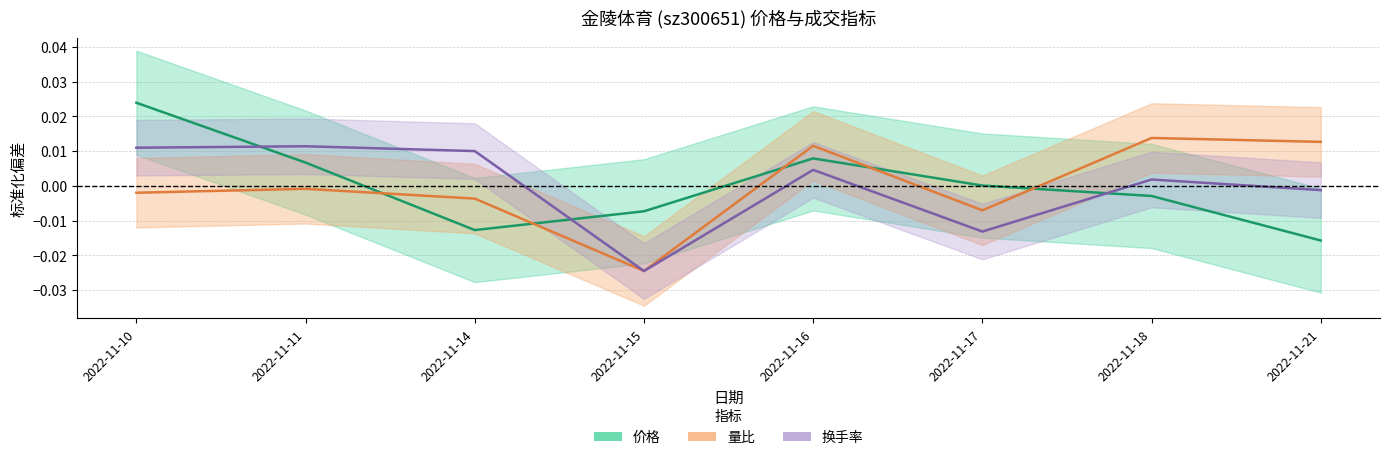

Where is 量比 nearest to the value 0?

2022-11-11